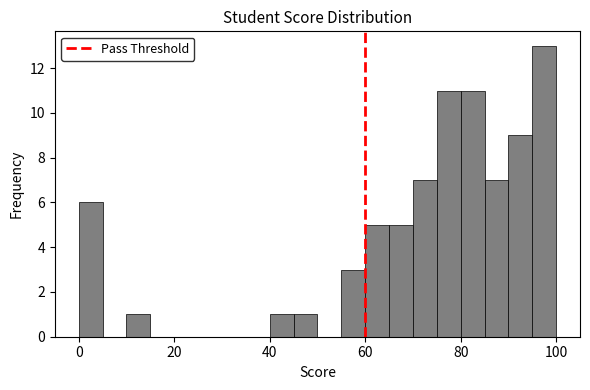

Around what value on the x-axis is the tallest bar? Give the approximate position of its centre, as read against the axis.

98